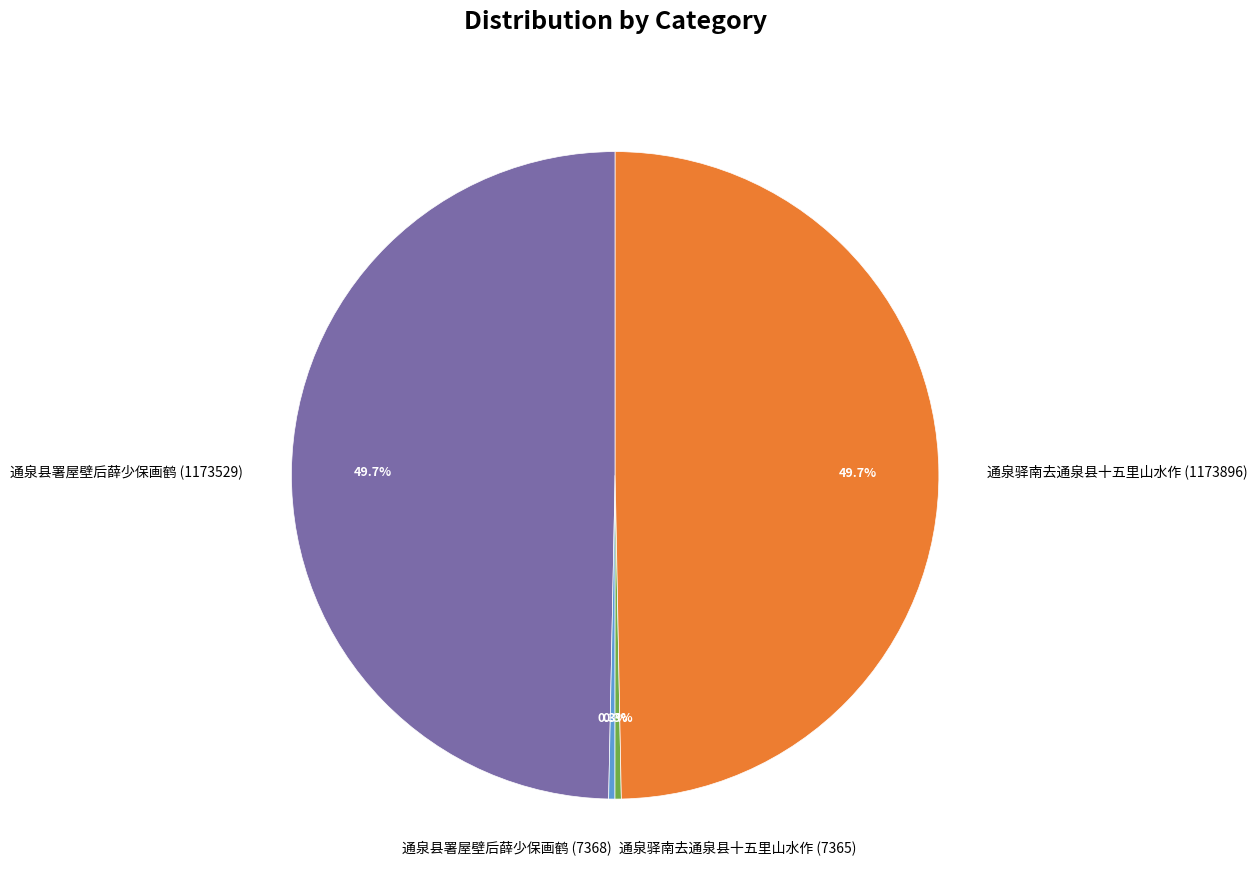

What percentage do 通泉驿南去通泉县十五里山水作 (1173896) and 通泉县署屋壁后薛少保画鹤 (1173529) together represent?

99.4%